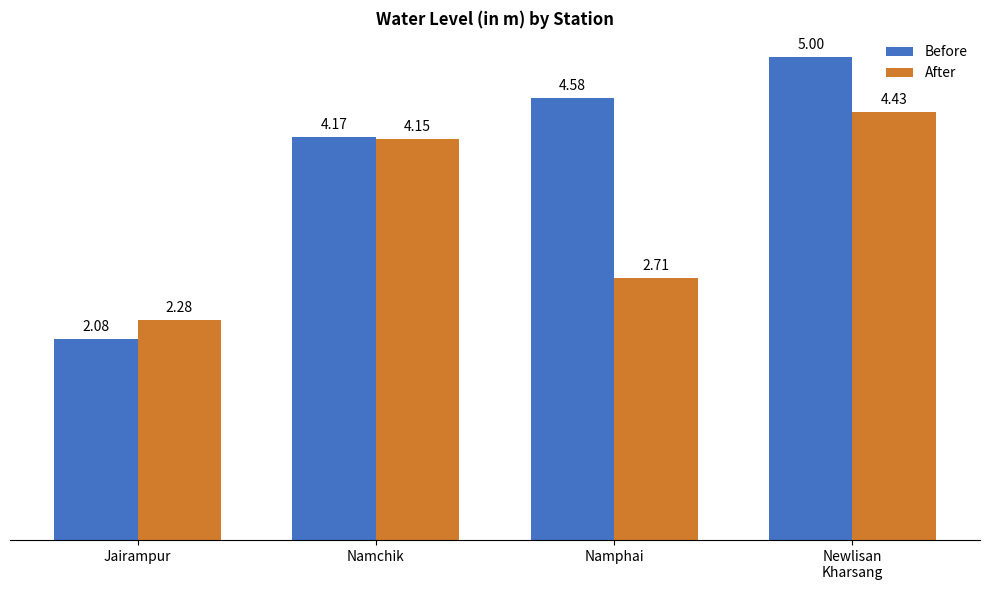

Which category has the lowest value across all series?

Jairampur